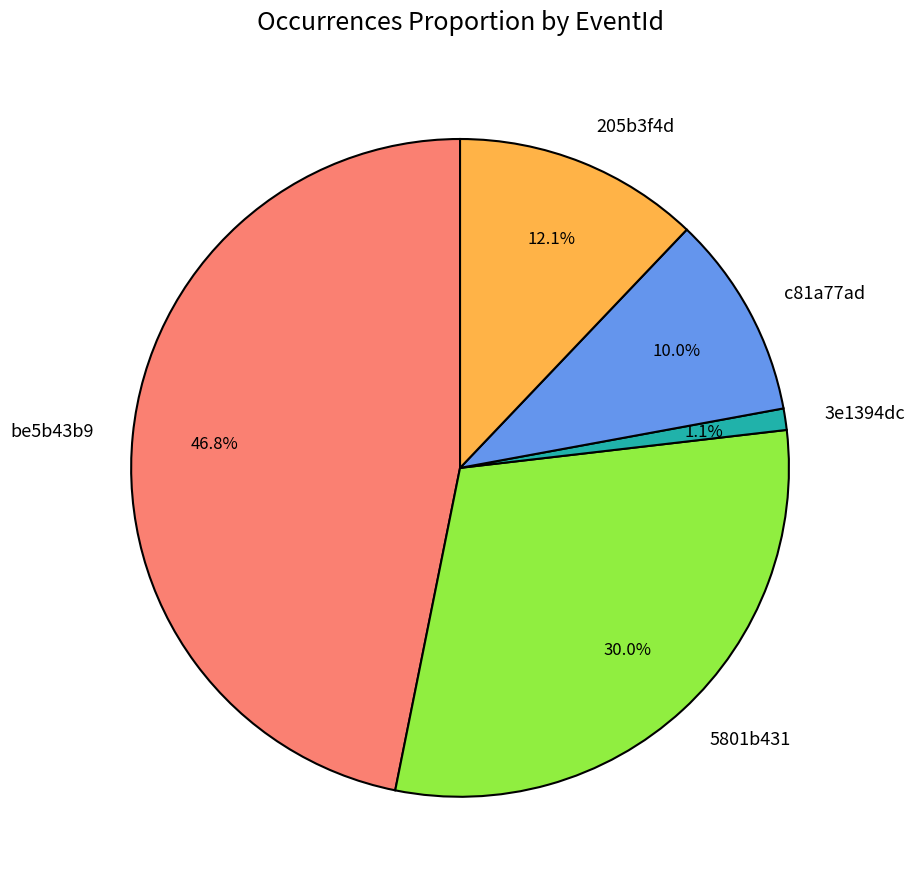

To the nearest percent, what is the difference between the 5801b431 and be5b43b9 slice percentages?

17%